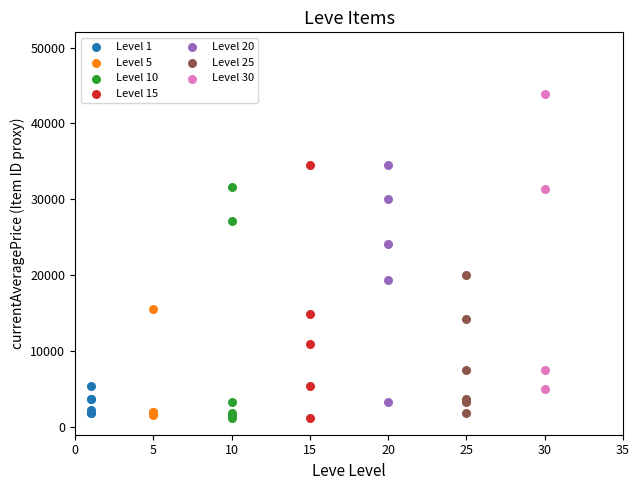

Which series contains the highest Y value?

Level 30